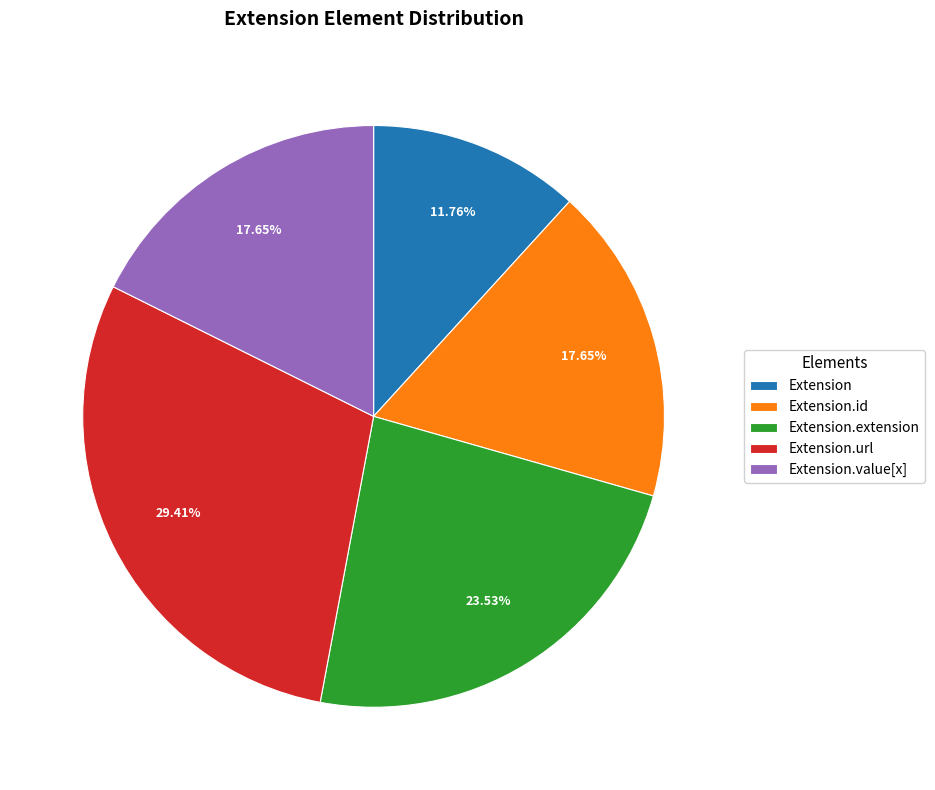

Which category has the smallest portion of the pie?

Extension